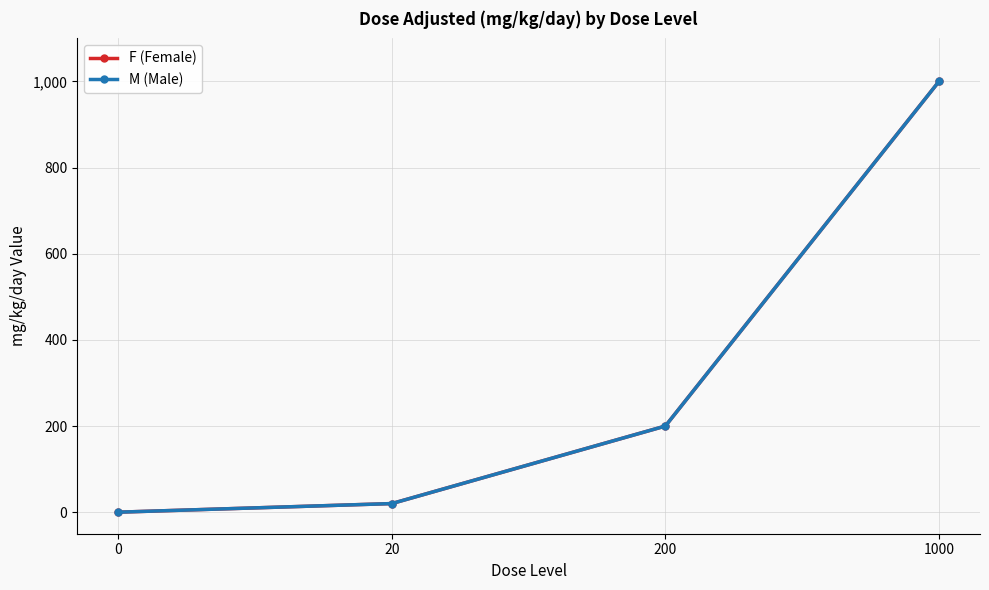

Does the chart have visible grid lines?

Yes